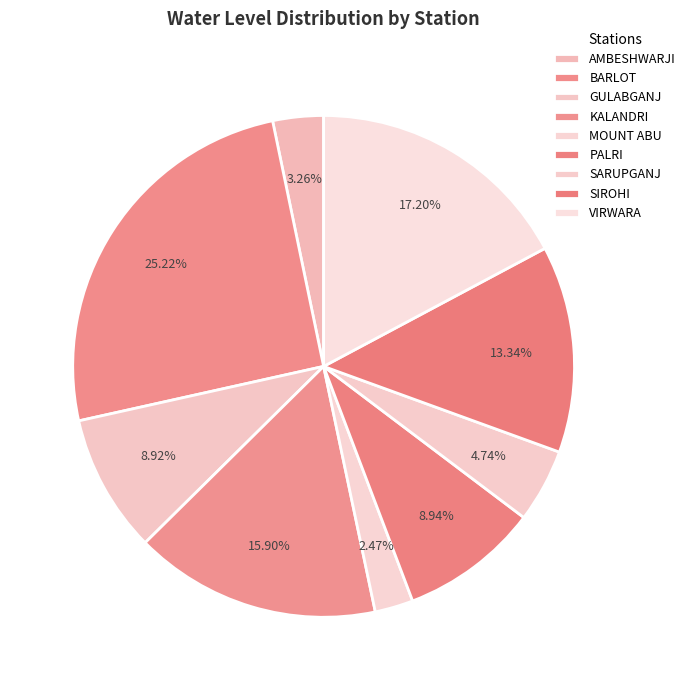

What percentage is NOT represented by SARUPGANJ?

95.3%